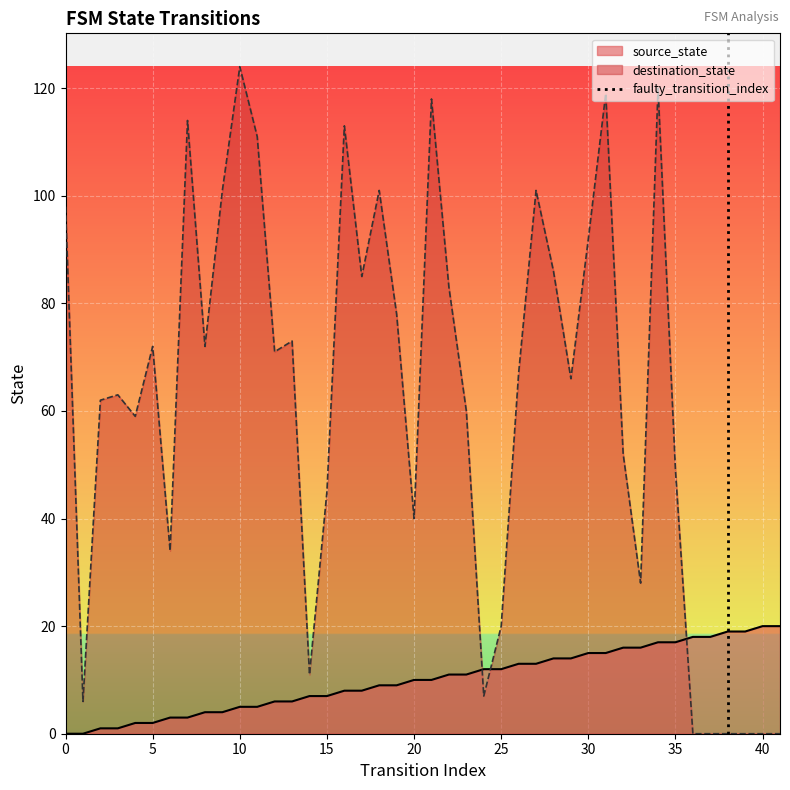

Count the values in the range 0 to 1.

2